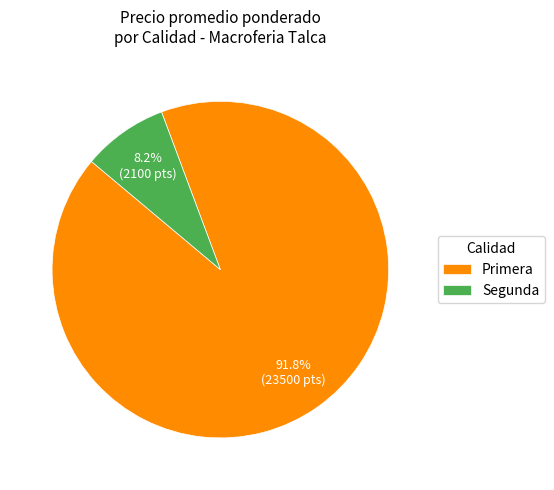

What is the ratio of the value at Primera to the value at Segunda?

11.2